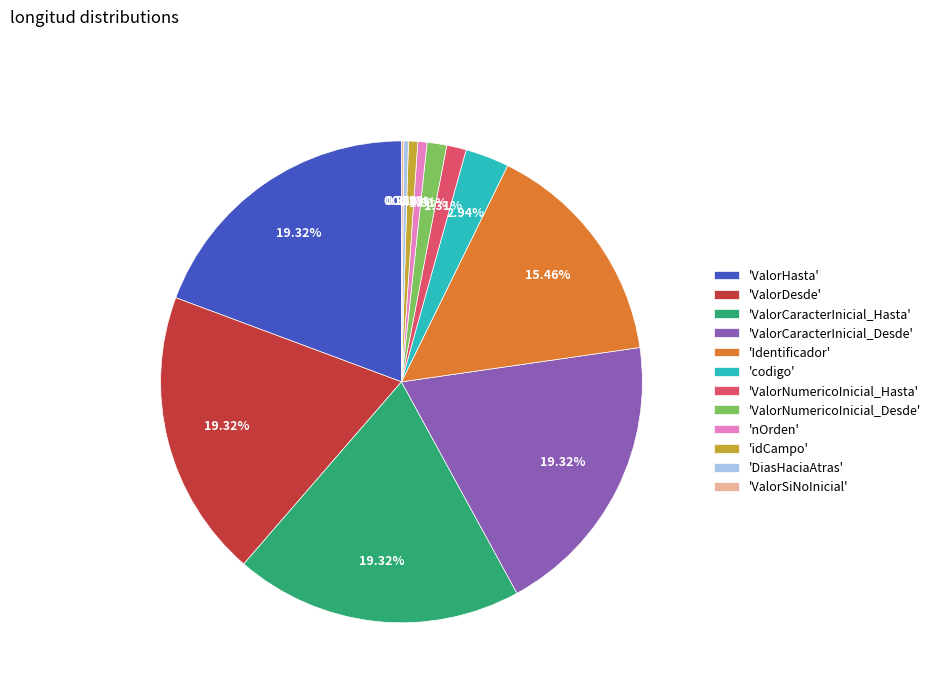

Is the sum of 'ValorCaracterInicial_Hasta' and 'ValorDesde' greater than half?

No